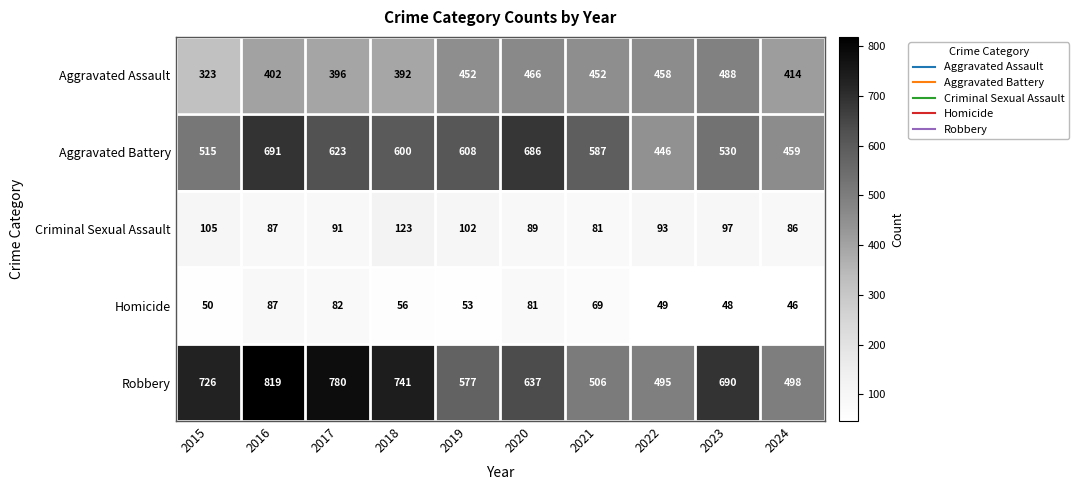

Which series has the widest spread of values?

Robbery